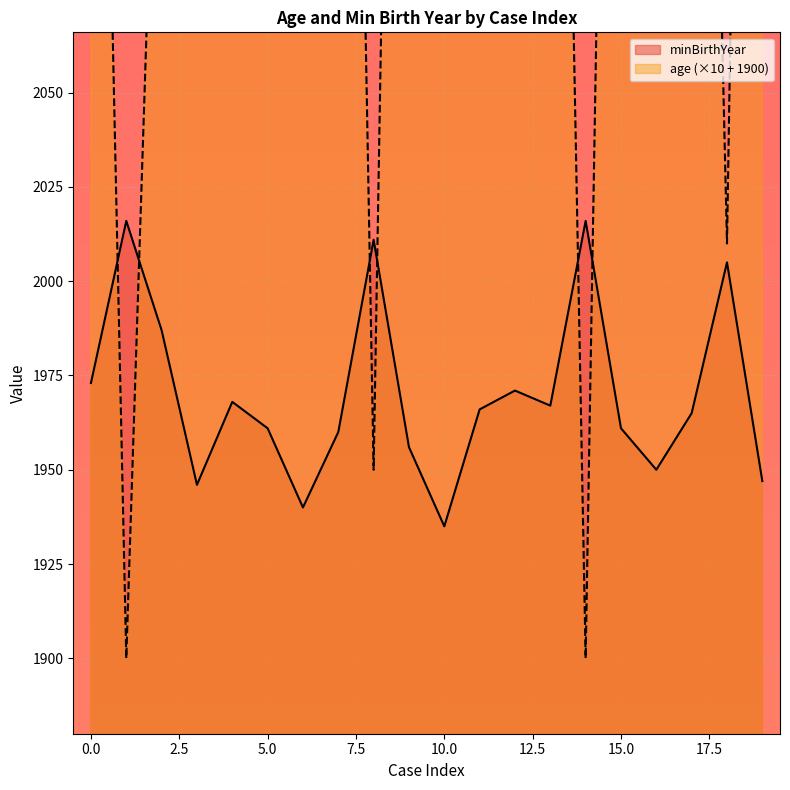

Which category has the lowest value in the minBirthYear series?

10.0